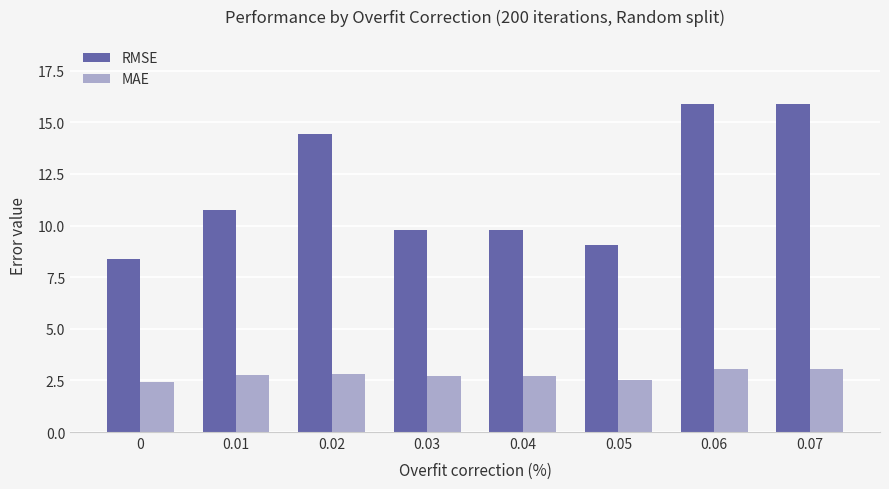

The RMSE series shows 4.2 at 0. True or false?

False